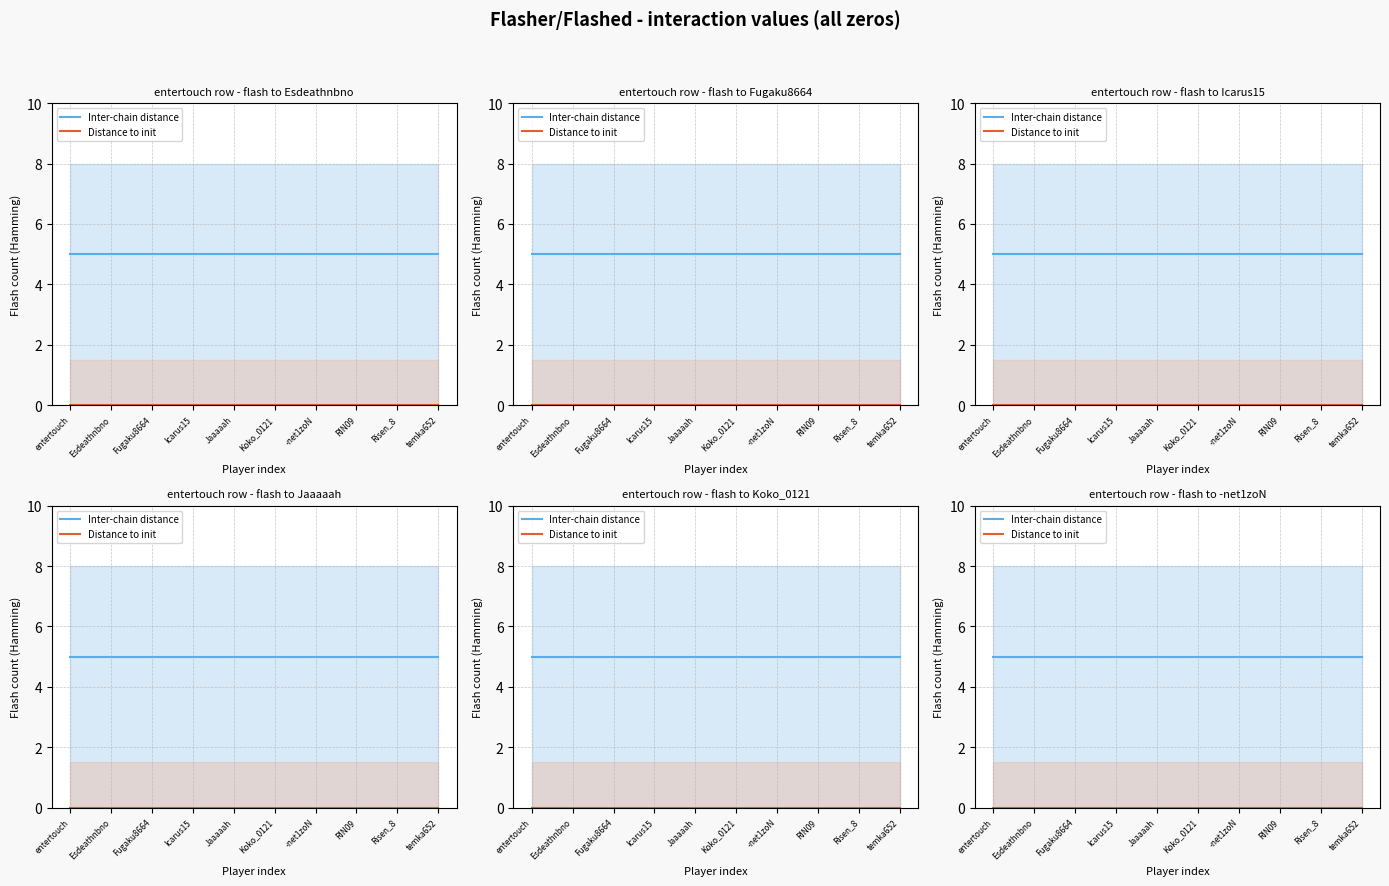

True or false: Distance to init and Inter-chain distance intersect in this chart.

False